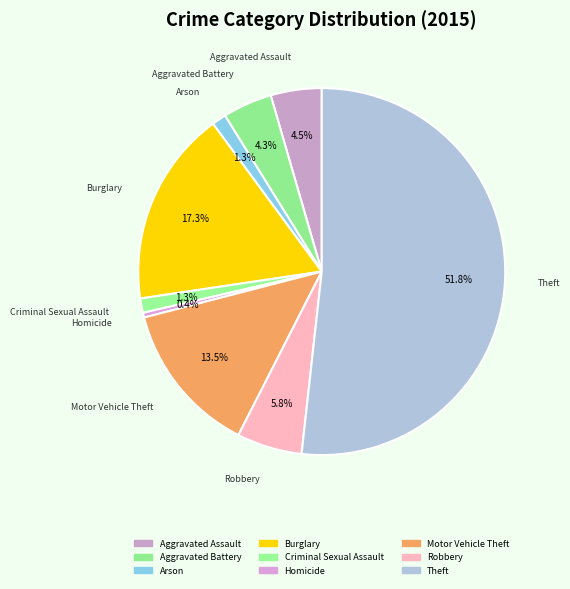

Is the sum of Criminal Sexual Assault and Theft greater than half?

Yes